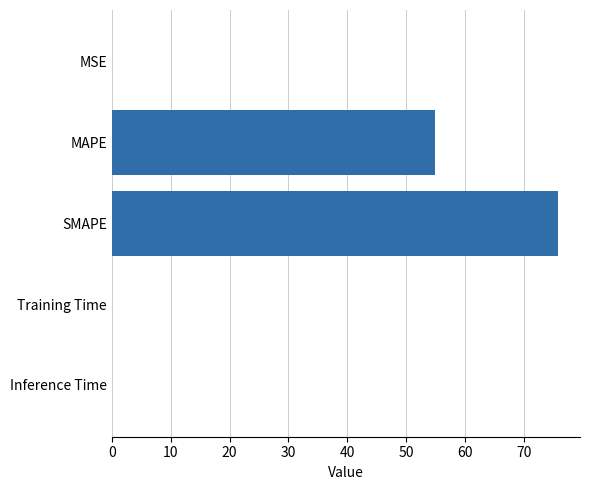

At which category does the chart reach its peak across all series?

SMAPE